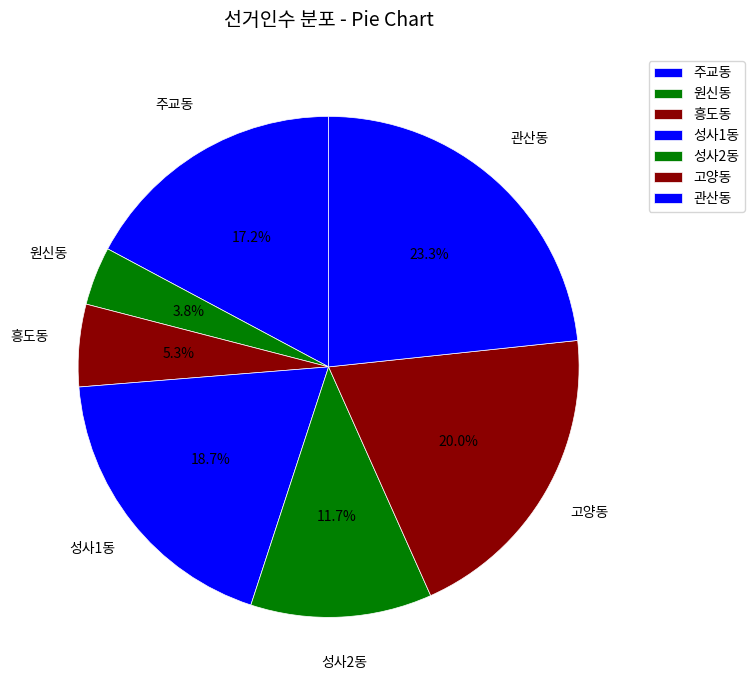

How many slices are in this pie chart?

7